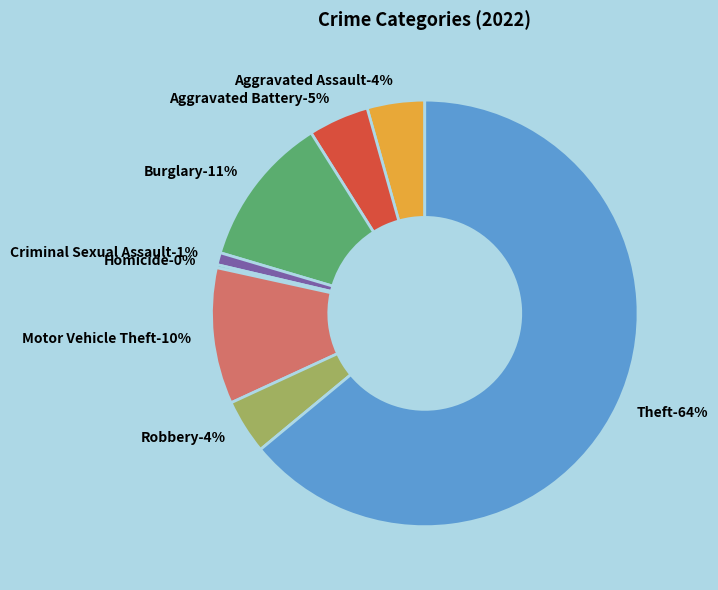

What is the majority slice?

Theft